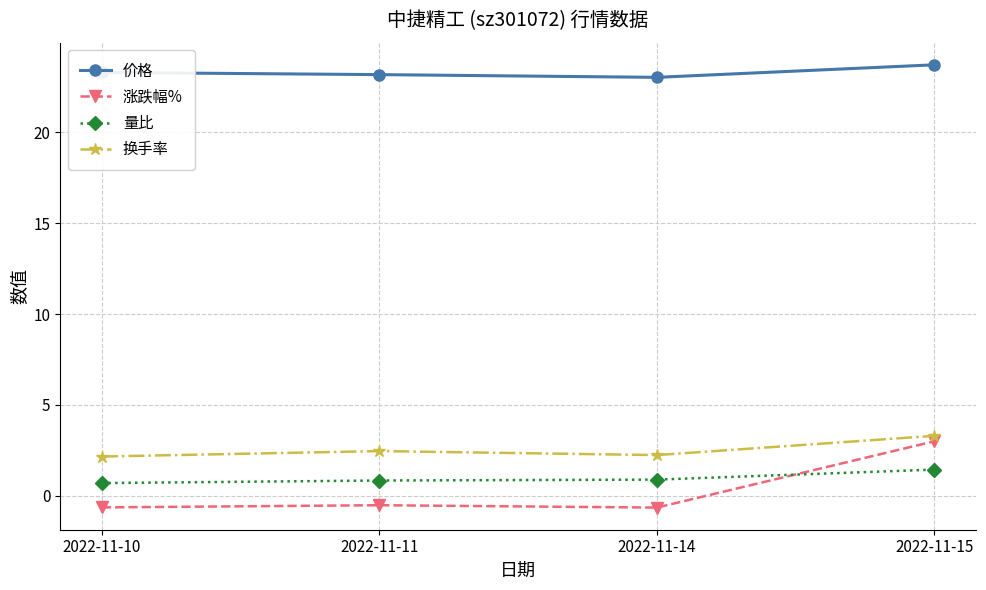

At 2022-11-10, list the series in order from largest to smallest.

价格, 换手率, 量比, 涨跌幅%